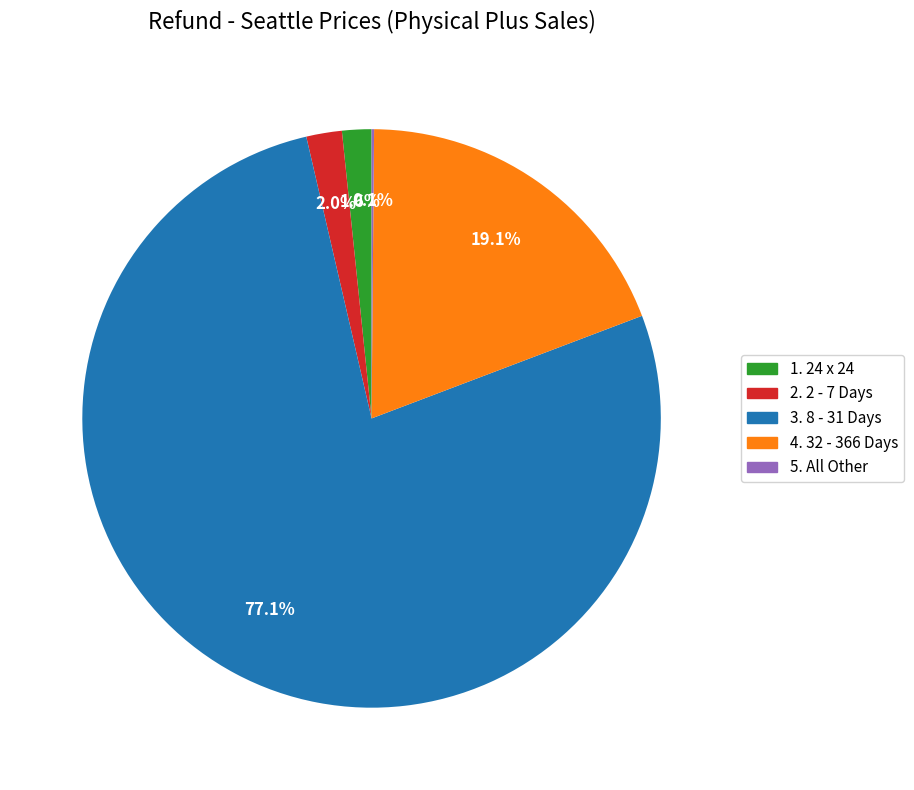

Do 2. 2 - 7 Days and 4. 32 - 366 Days together represent more than half of the pie?

No